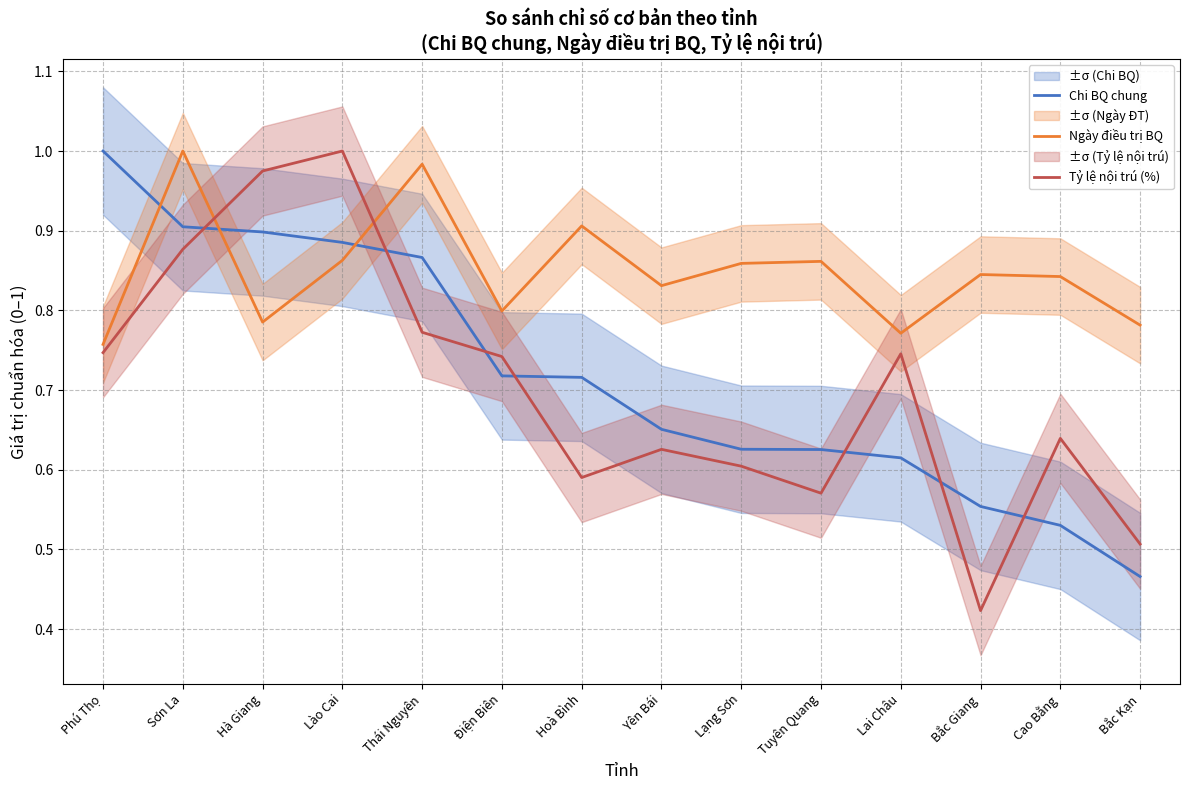

Reading left to right, transcribe all the data shown in this chart.

Chi BQ chung: Phú Thọ=1.0	Sơn La=0.9	Hà Giang=0.9	Lào Cai=0.9	Thái Nguyên=0.9	Điện Biên=0.7	Hoà Bình=0.7	Yên Bái=0.7	Lạng Sơn=0.6	Tuyên Quang=0.6	Lai Châu=0.6	Bắc Giang=0.6	Cao Bằng=0.5	Bắc Kạn=0.5
Ngày điều trị BQ: Phú Thọ=0.8	Sơn La=1.0	Hà Giang=0.8	Lào Cai=0.9	Thái Nguyên=1.0	Điện Biên=0.8	Hoà Bình=0.9	Yên Bái=0.8	Lạng Sơn=0.9	Tuyên Quang=0.9	Lai Châu=0.8	Bắc Giang=0.8	Cao Bằng=0.8	Bắc Kạn=0.8
Tỷ lệ nội trú (%): Phú Thọ=0.7	Sơn La=0.9	Hà Giang=1.0	Lào Cai=1.0	Thái Nguyên=0.8	Điện Biên=0.7	Hoà Bình=0.6	Yên Bái=0.6	Lạng Sơn=0.6	Tuyên Quang=0.6	Lai Châu=0.7	Bắc Giang=0.4	Cao Bằng=0.6	Bắc Kạn=0.5